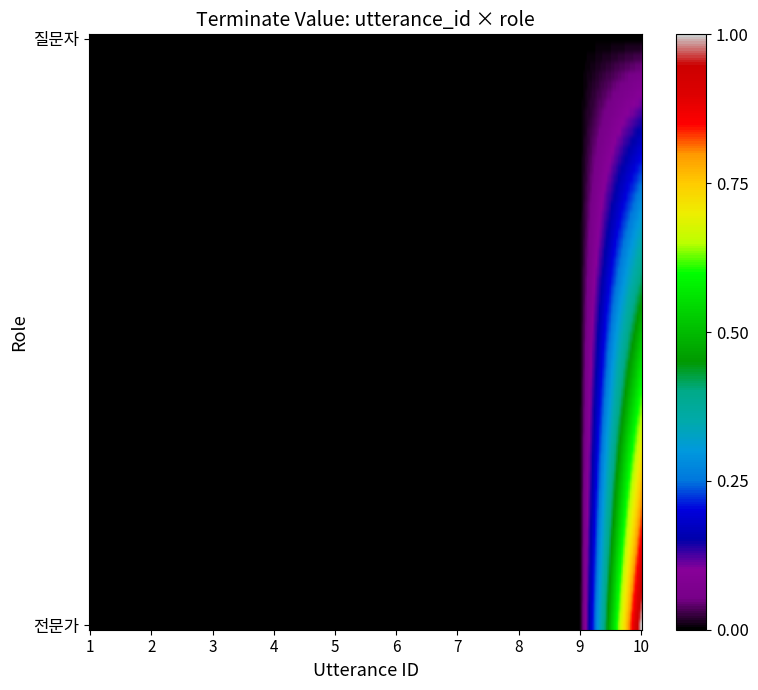

Which series has the largest total across all categories?

전문가